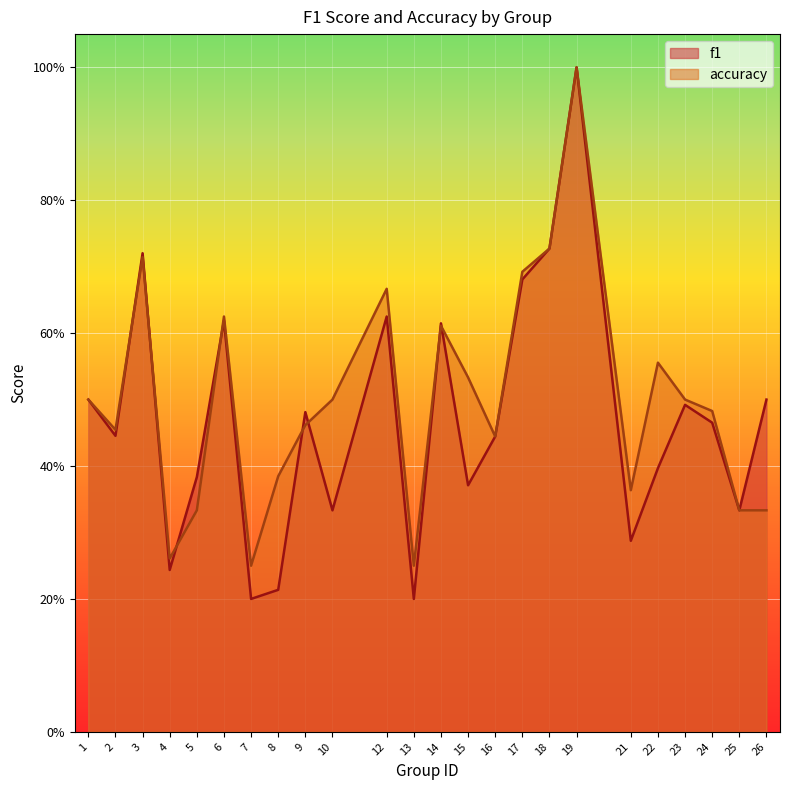

Where is the first local minimum for f1?

2